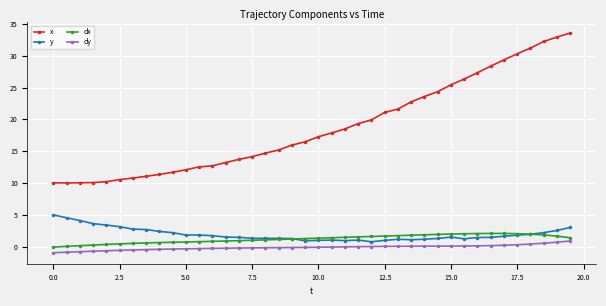

What is the value of the dx point at the 28th from the left?

1.8